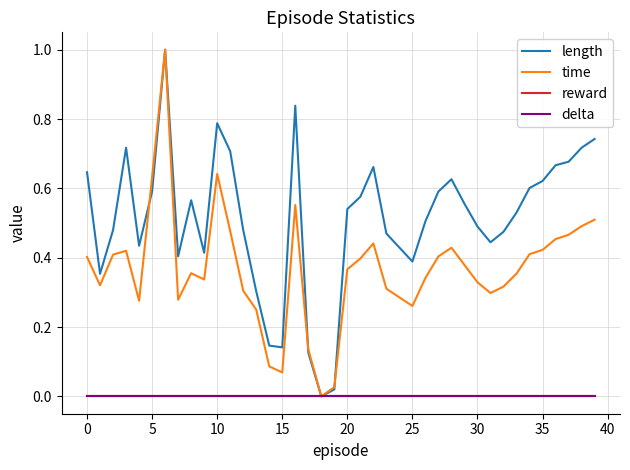

Does the chart have visible grid lines?

Yes